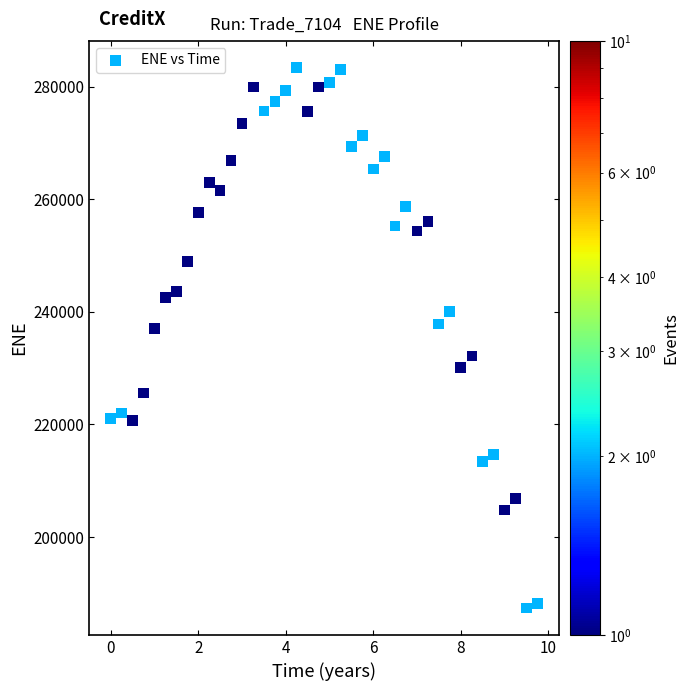

What is the range of Y values (max minus min)?

95975